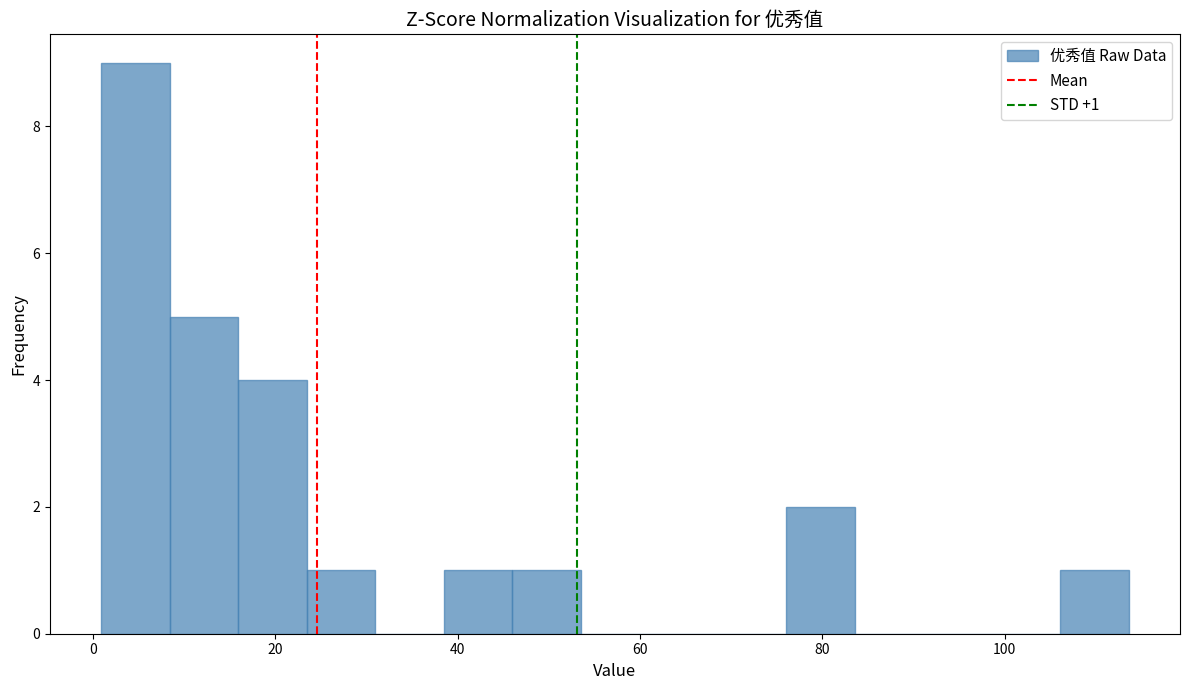

Around what value on the x-axis is the tallest bar? Give the approximate position of its centre, as read against the axis.

4